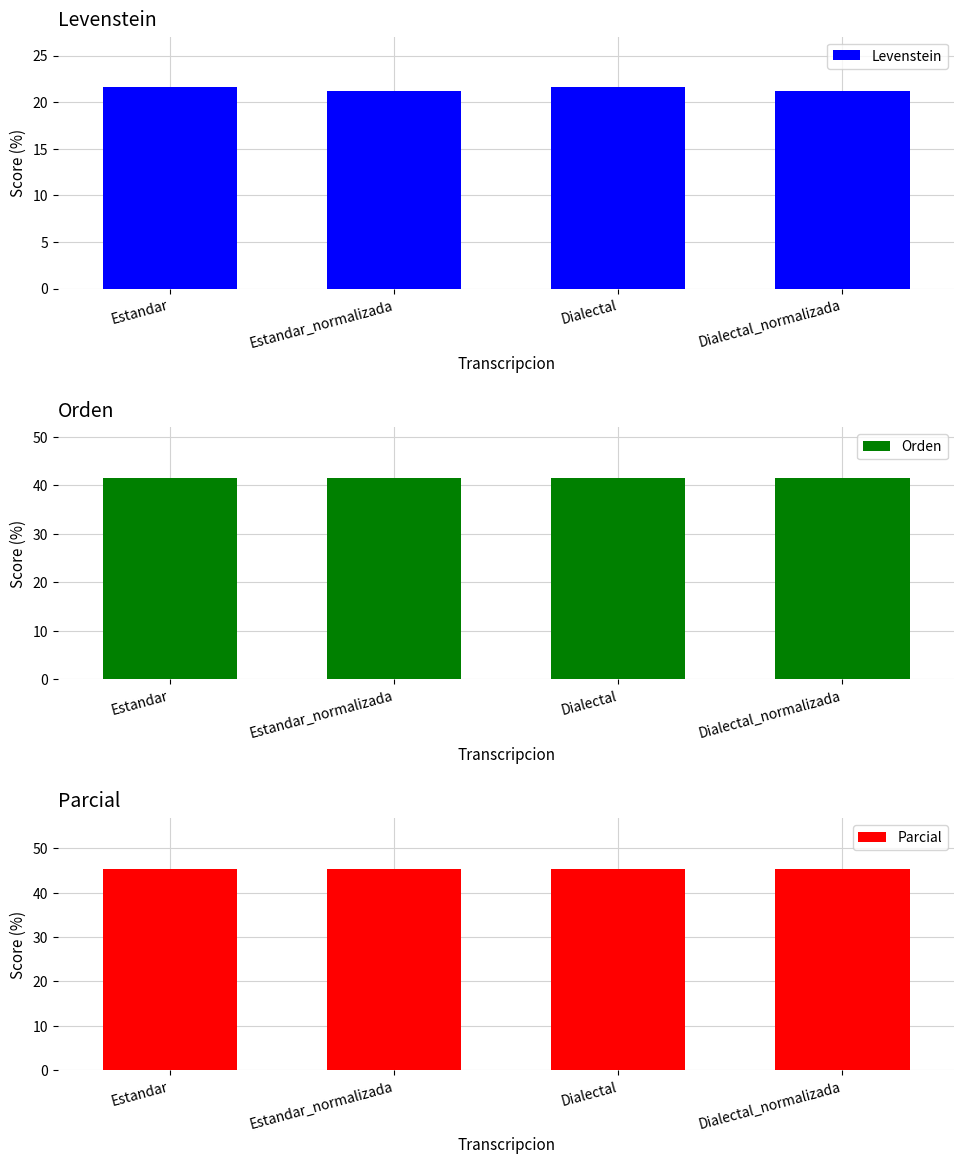

At which label does Orden reach its peak?

Estandar